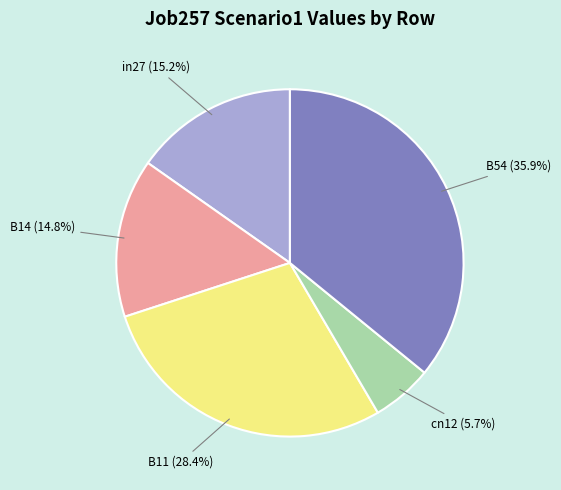

What is the smallest slice in the pie chart?

cn12